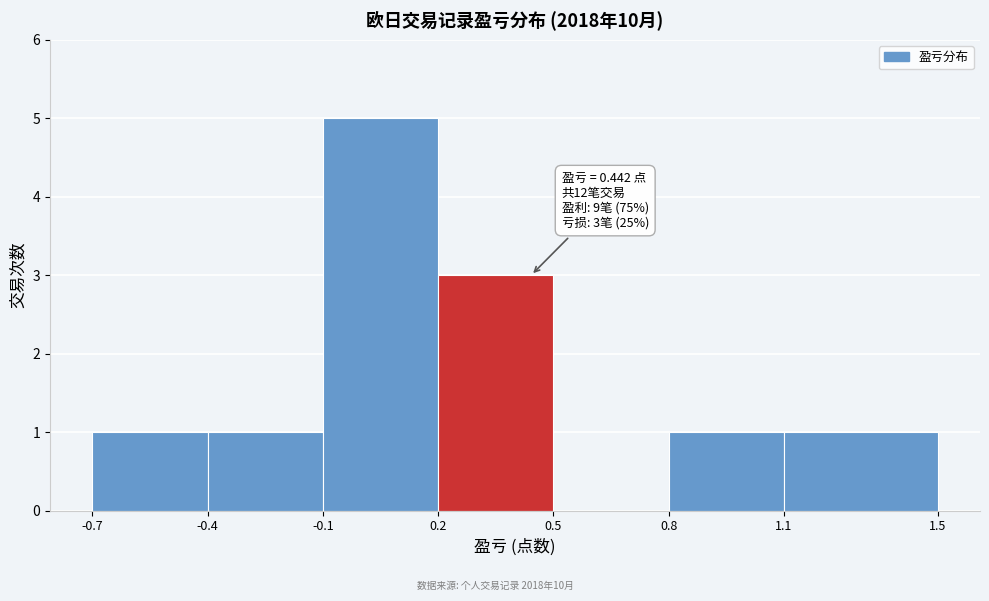

Which range on the x-axis has the tallest bar?

-0.1 to 0.2